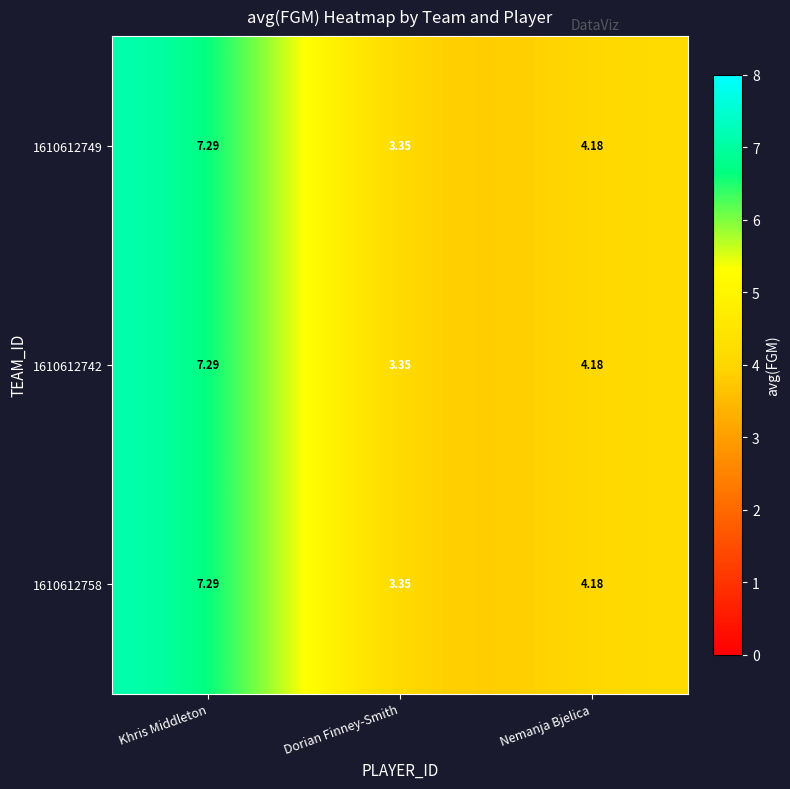

At which category is the sum across all series the highest?

Khris Middleton